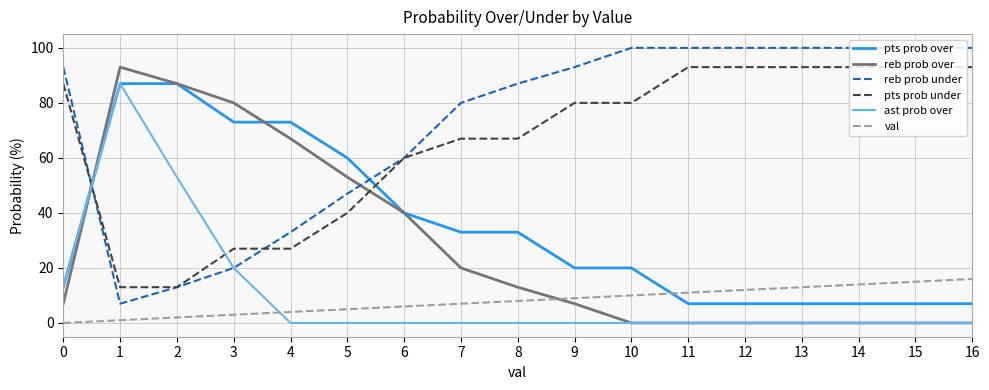

How many intersections are there between ast prob over and val?

1